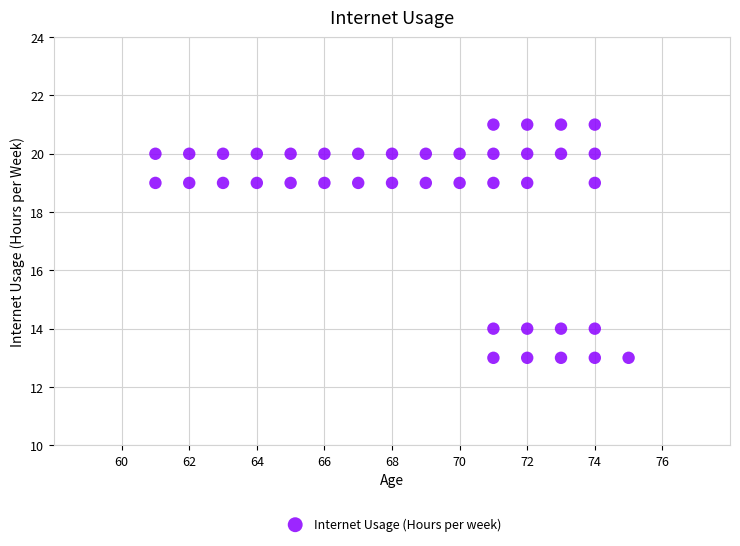

What is the range of Y values (max minus min)?

8